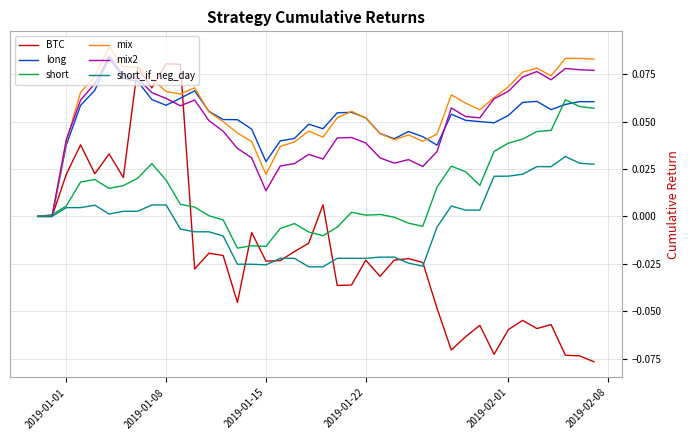

Which series has the largest total across all categories?

mix